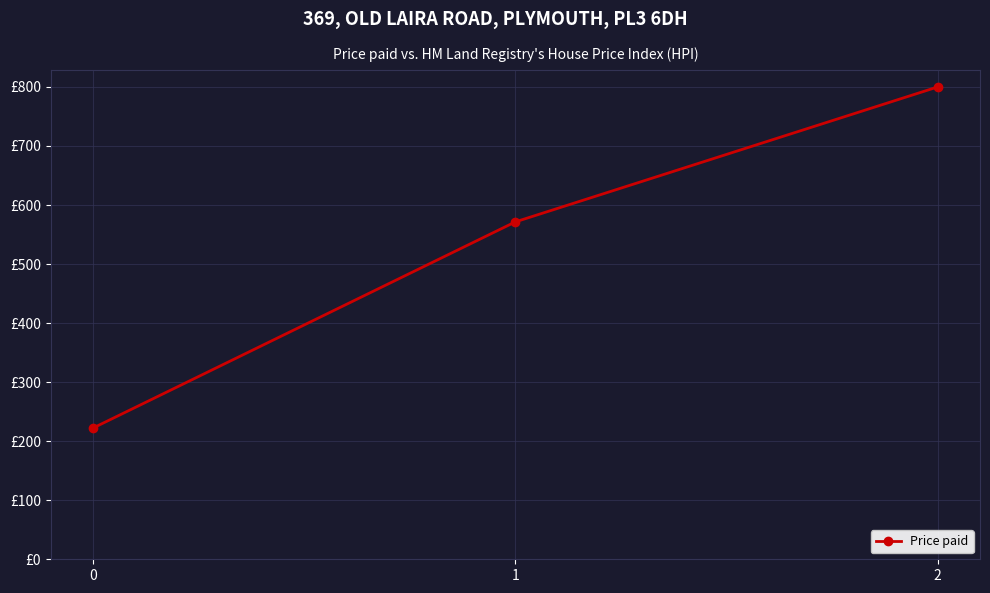

What is the sum of all values?

1593.7